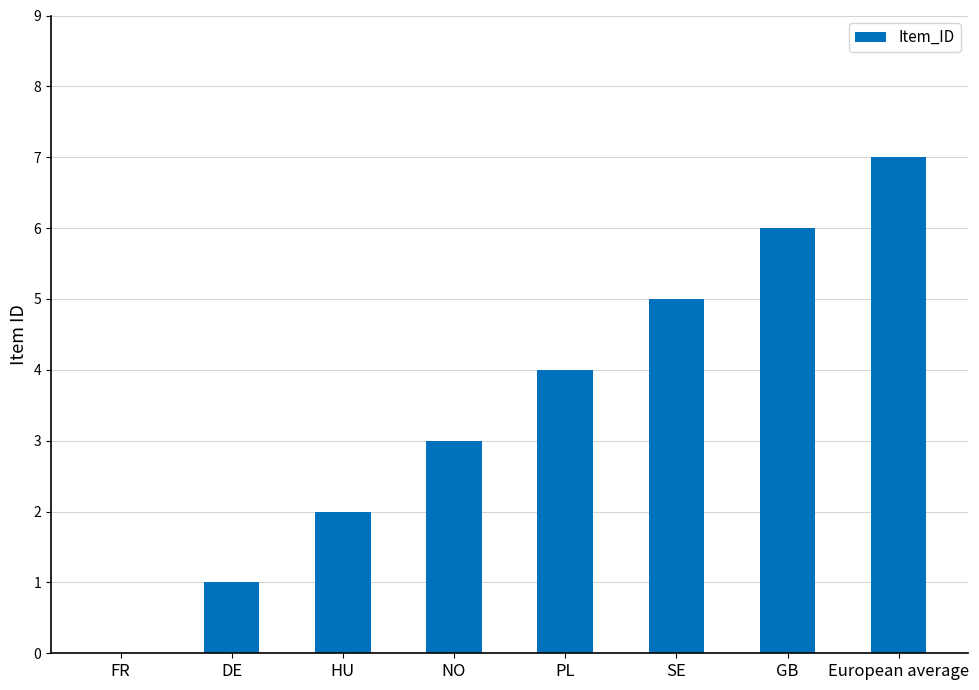

What is the greatest value displayed?

7